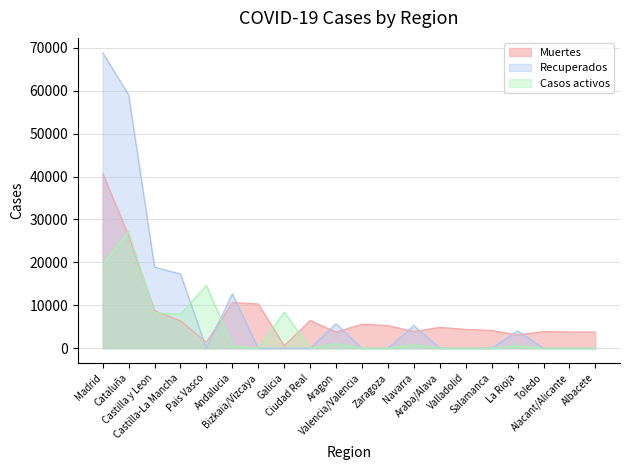

Where is the first local maximum for Muertes?

Andalucia